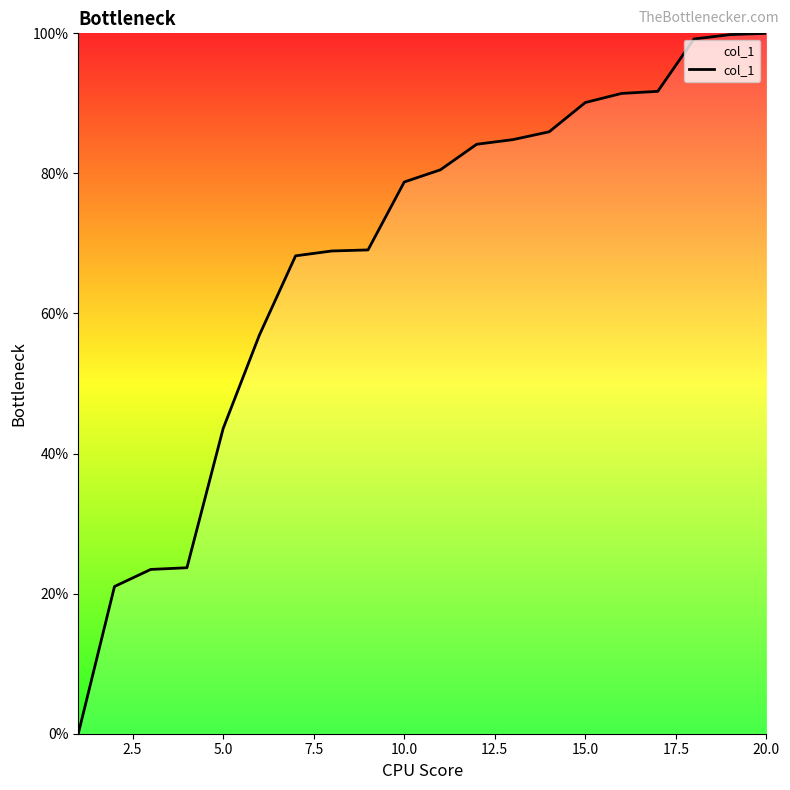

What is the difference between the maximum and minimum values?

100.0